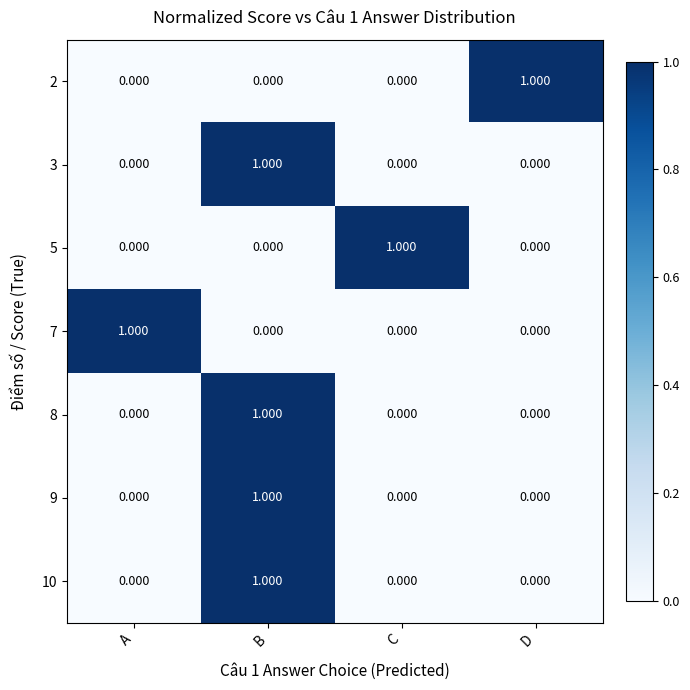

At which category is the sum across all series the highest?

B